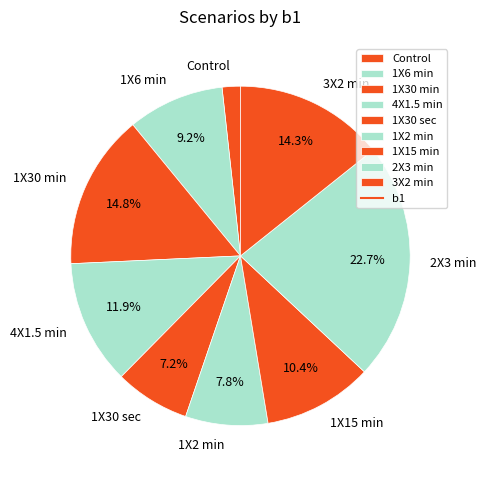

How many segments does this pie chart have?

9